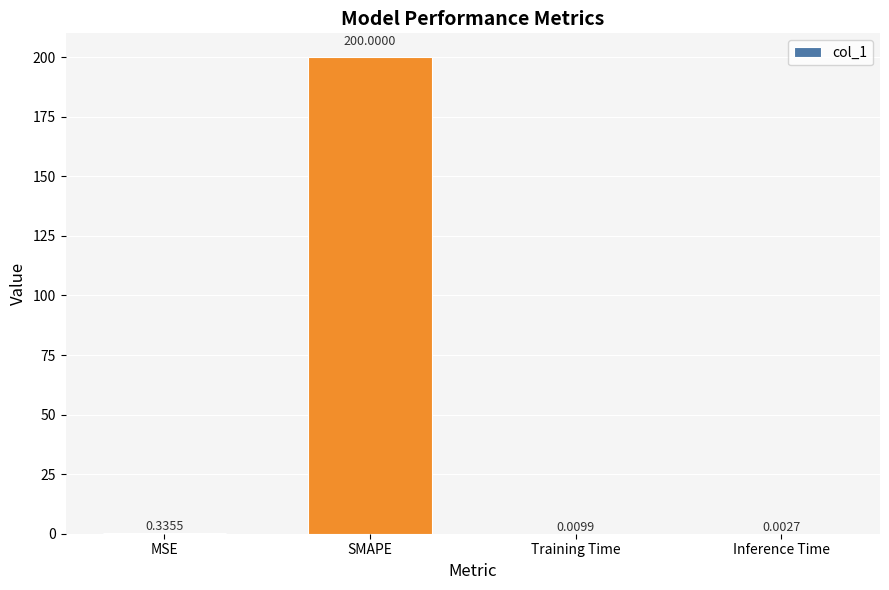

What is the maximum value shown in the chart?

200.0